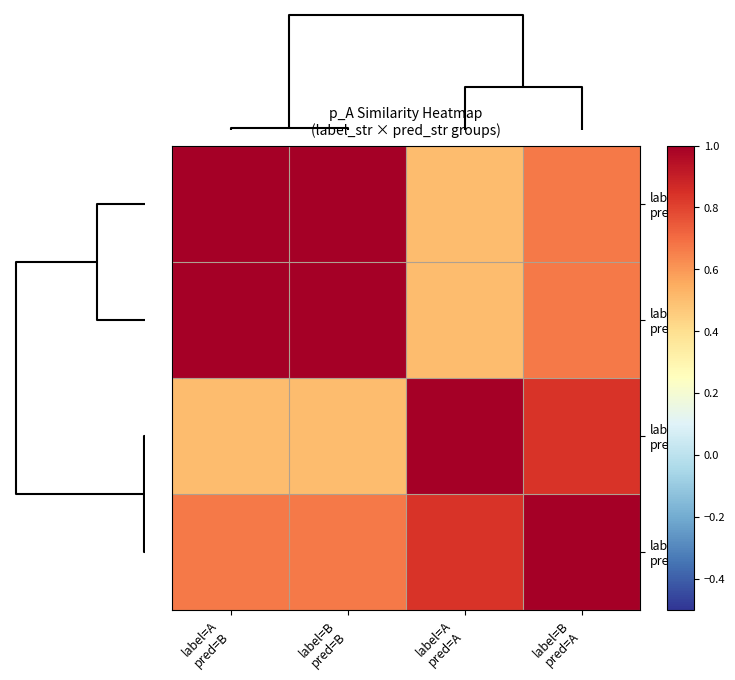

At which category is the sum across all series the highest?

label=B pred=B